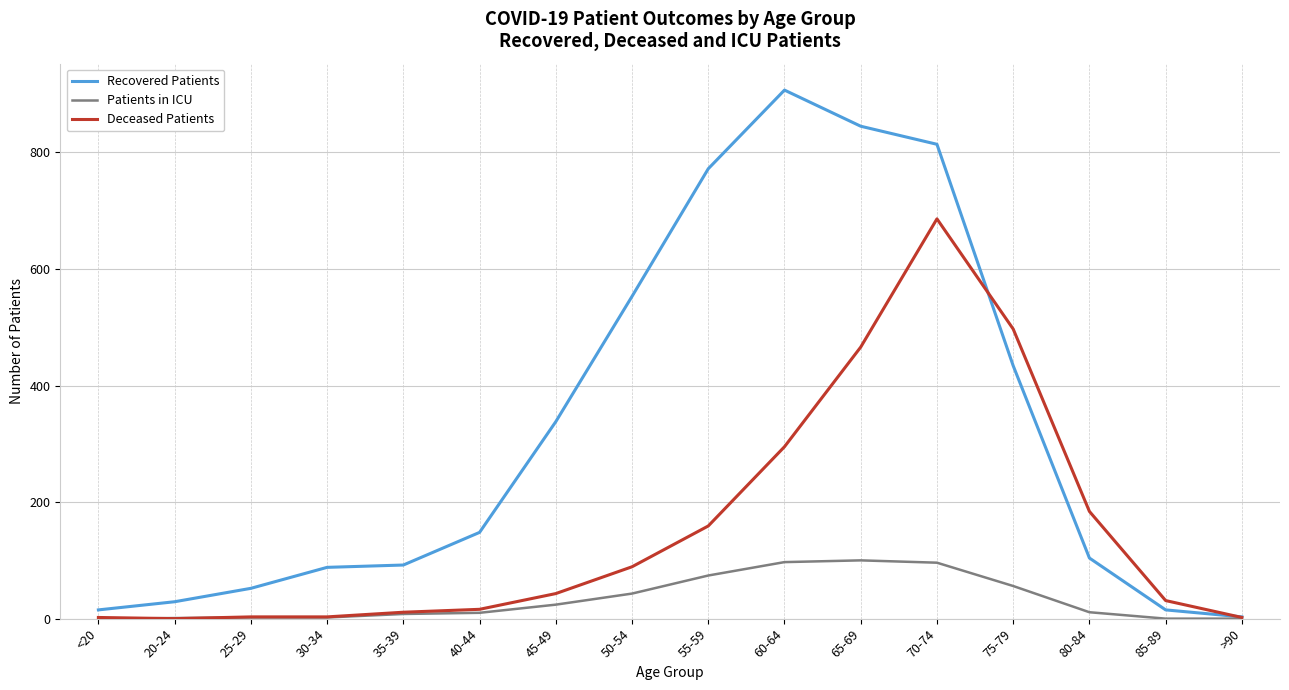

What is the difference between the second highest and minimum values in the Deceased Patients series?

497